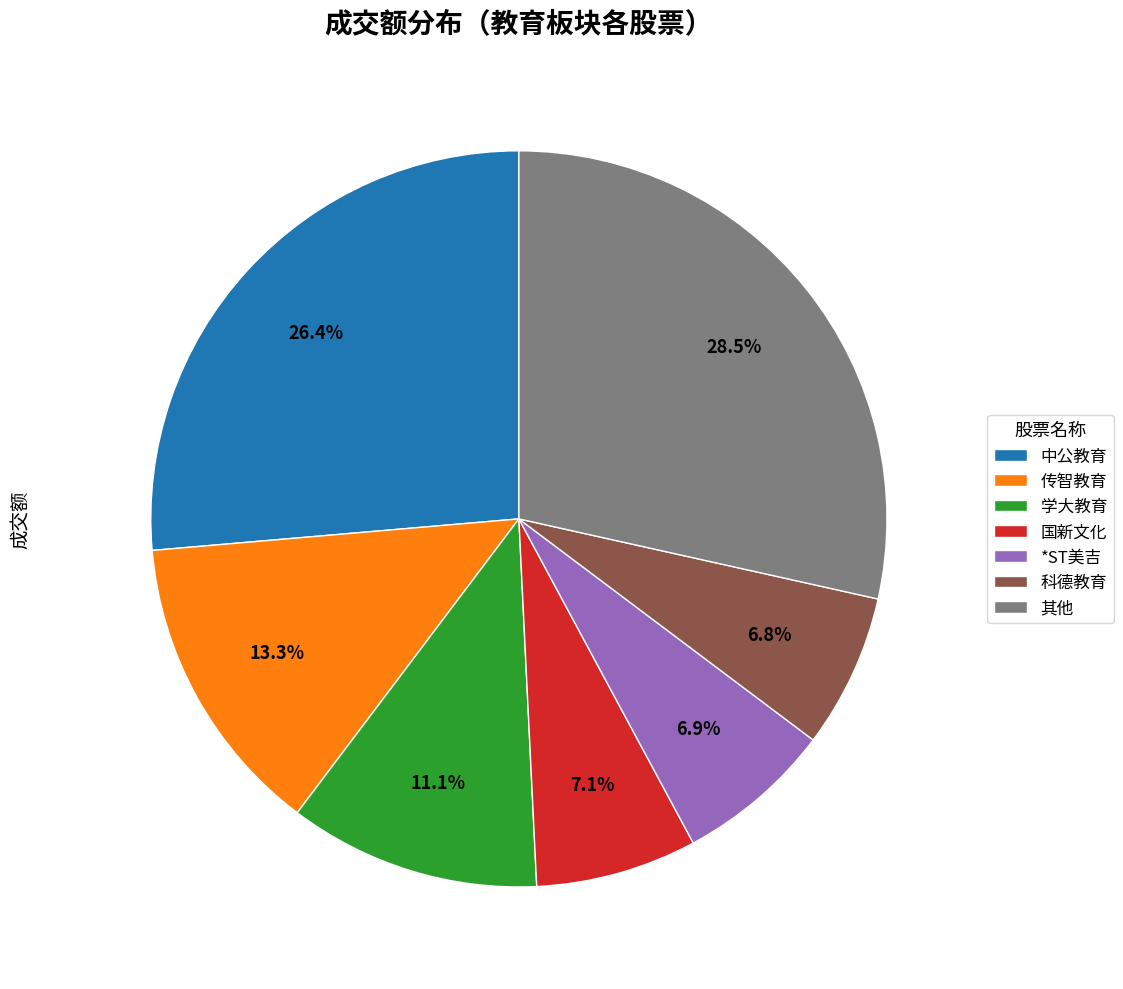

What is the ratio of the value at *ST美吉 to the value at 中公教育?

0.3